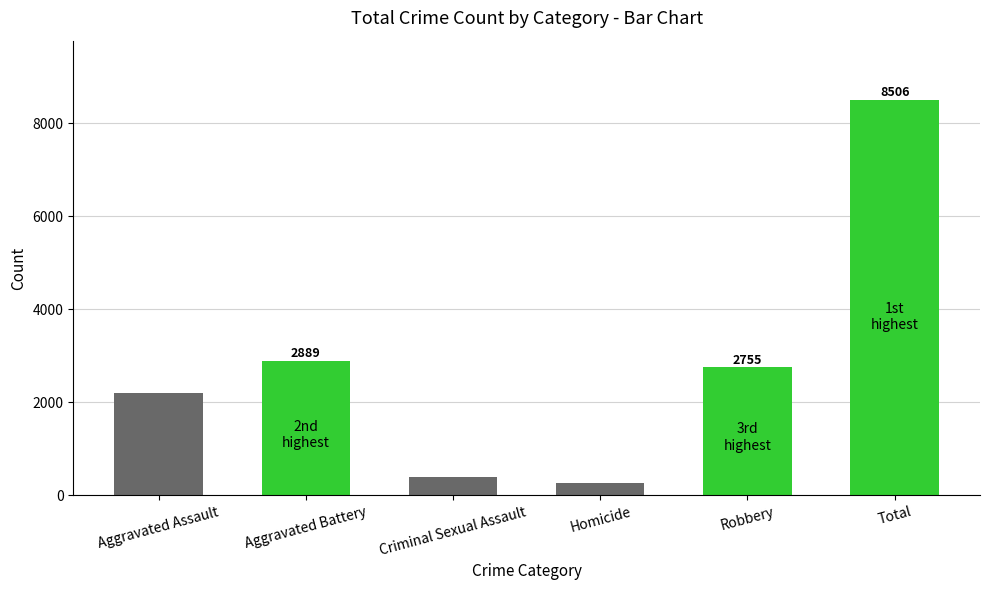

At which label is the value closest to 4383?

Aggravated Battery